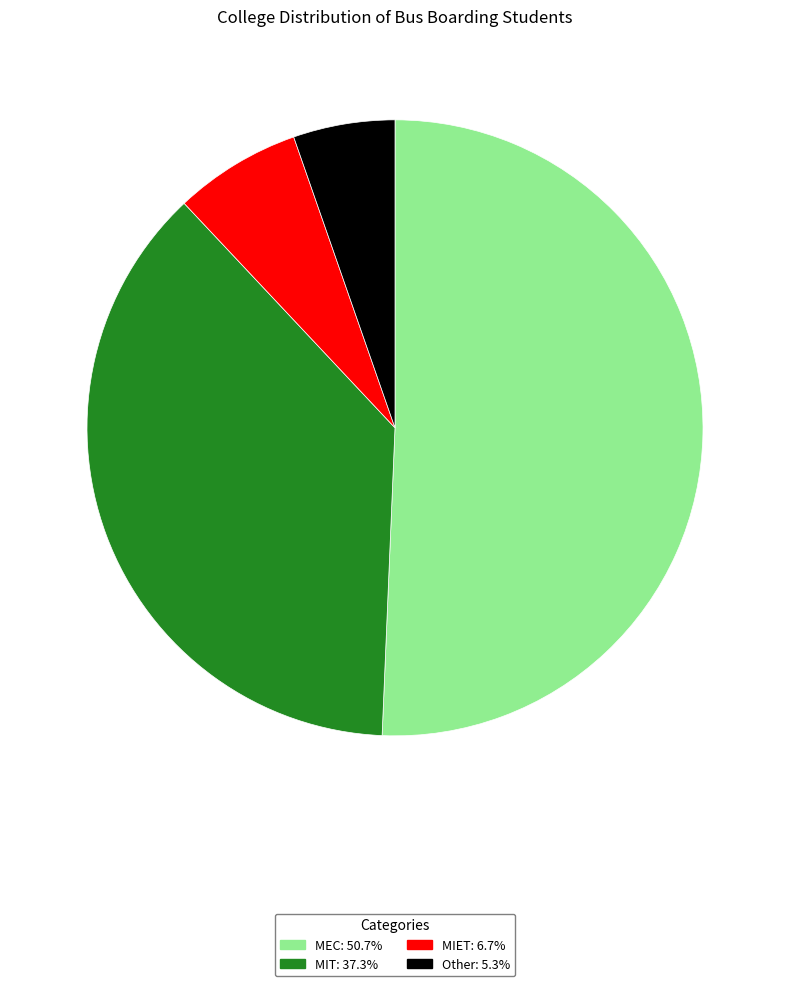

Count the number of slices in the pie.

4